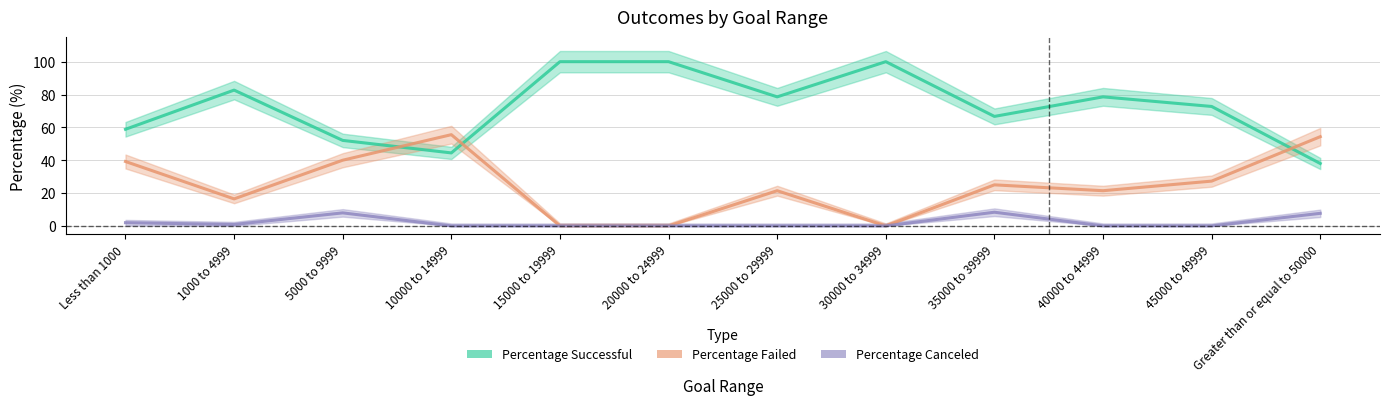

What are all the series names shown in the legend?

Percentage Successful, Percentage Failed, Percentage Canceled